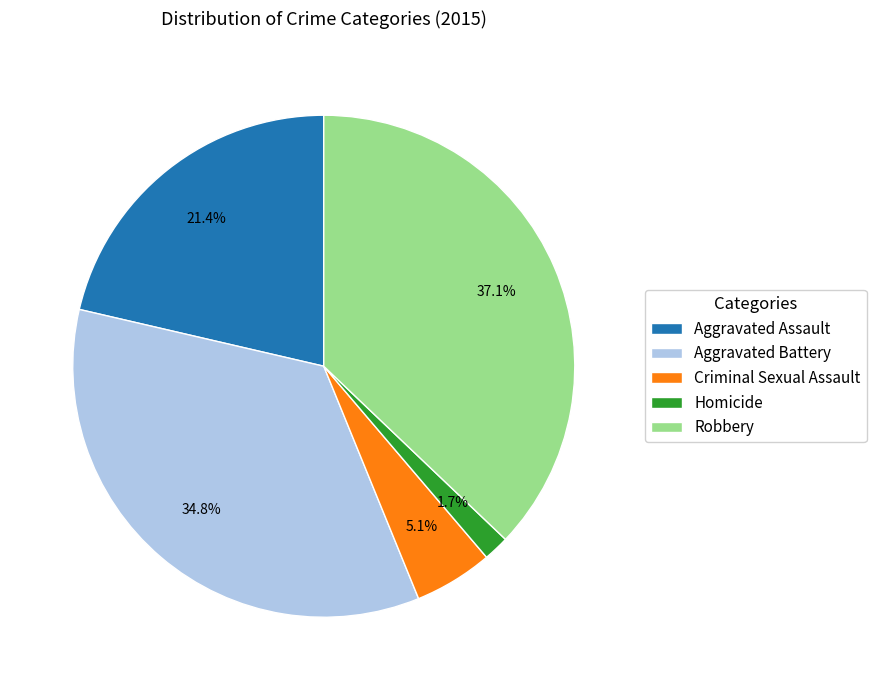

Is there any slice that represents more than half of the pie?

No